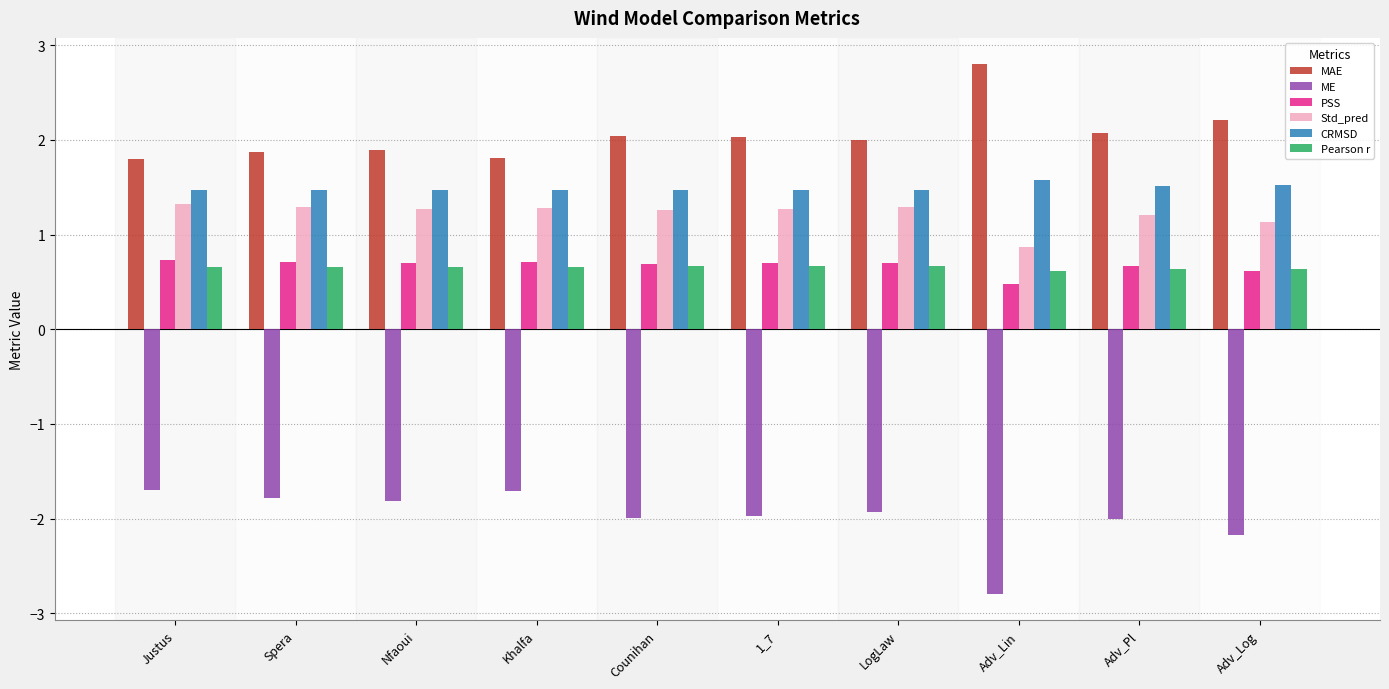

Read the MAE value at Nfaoui.

1.9